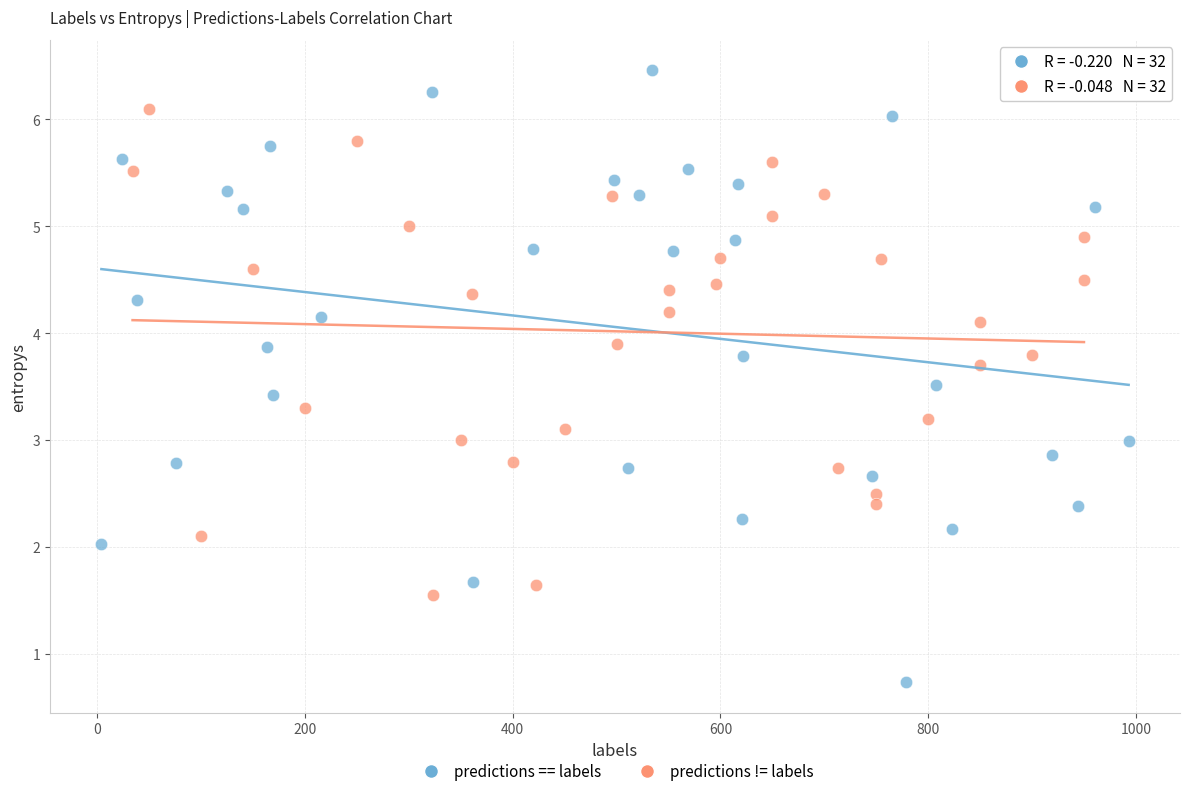

What are all the series names shown in the legend?

predictions == labels, predictions != labels